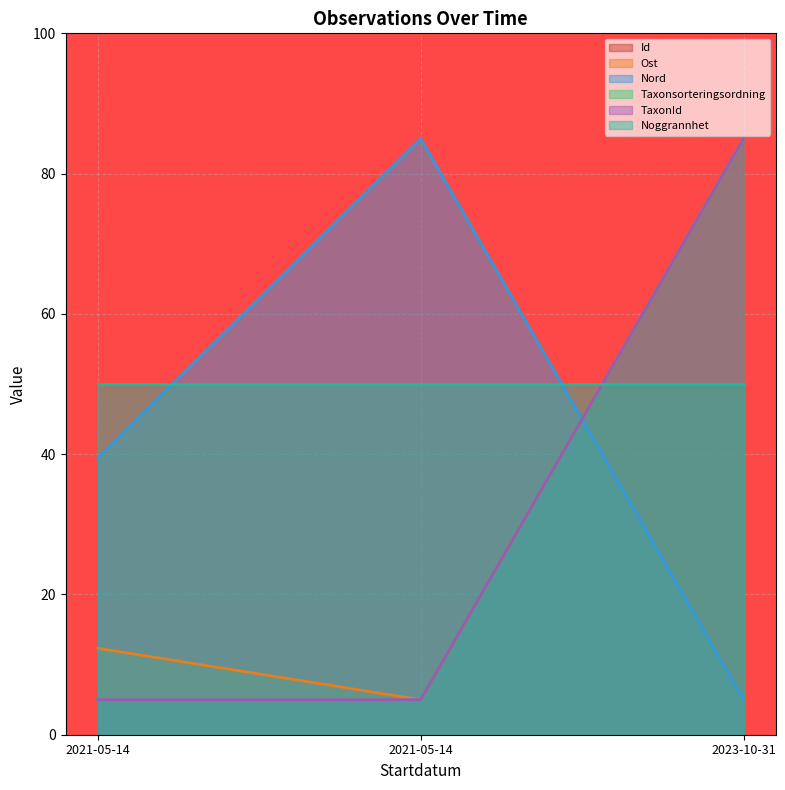

Which category has the highest value in the Id series?

2023-10-31